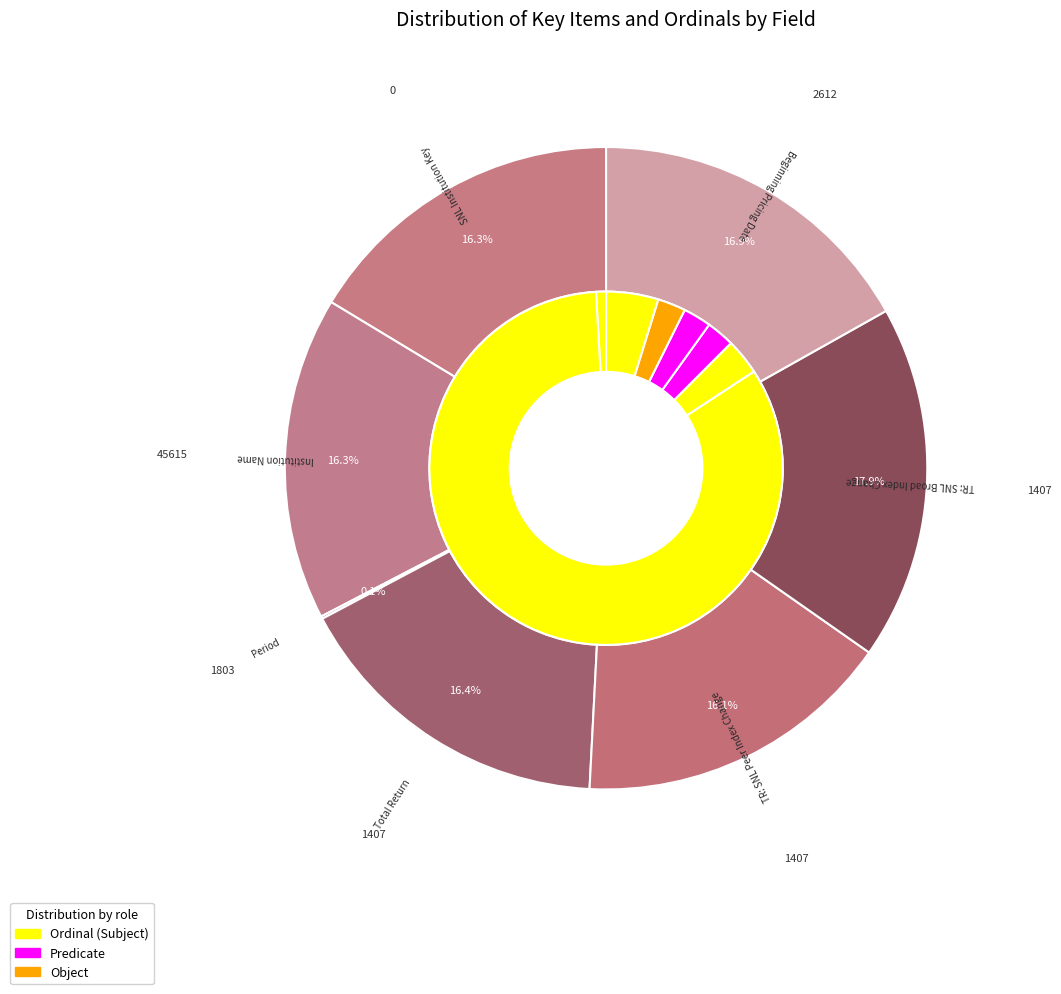

To the nearest percent, what is the combined percentage of Beginning Pricing Date and Institution Name?

33%